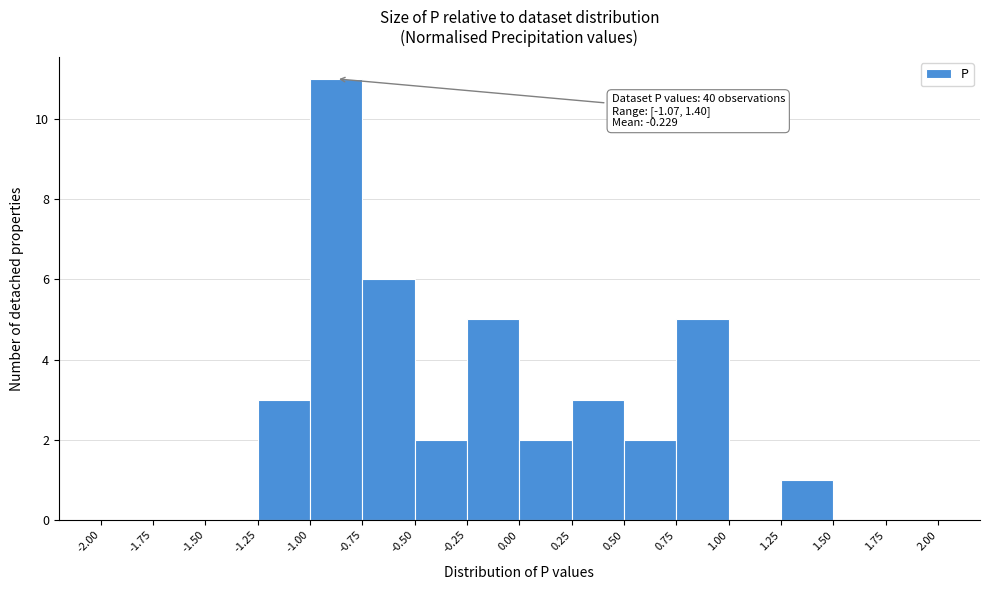

Which range on the x-axis has the tallest bar?

-1.00 to -0.75